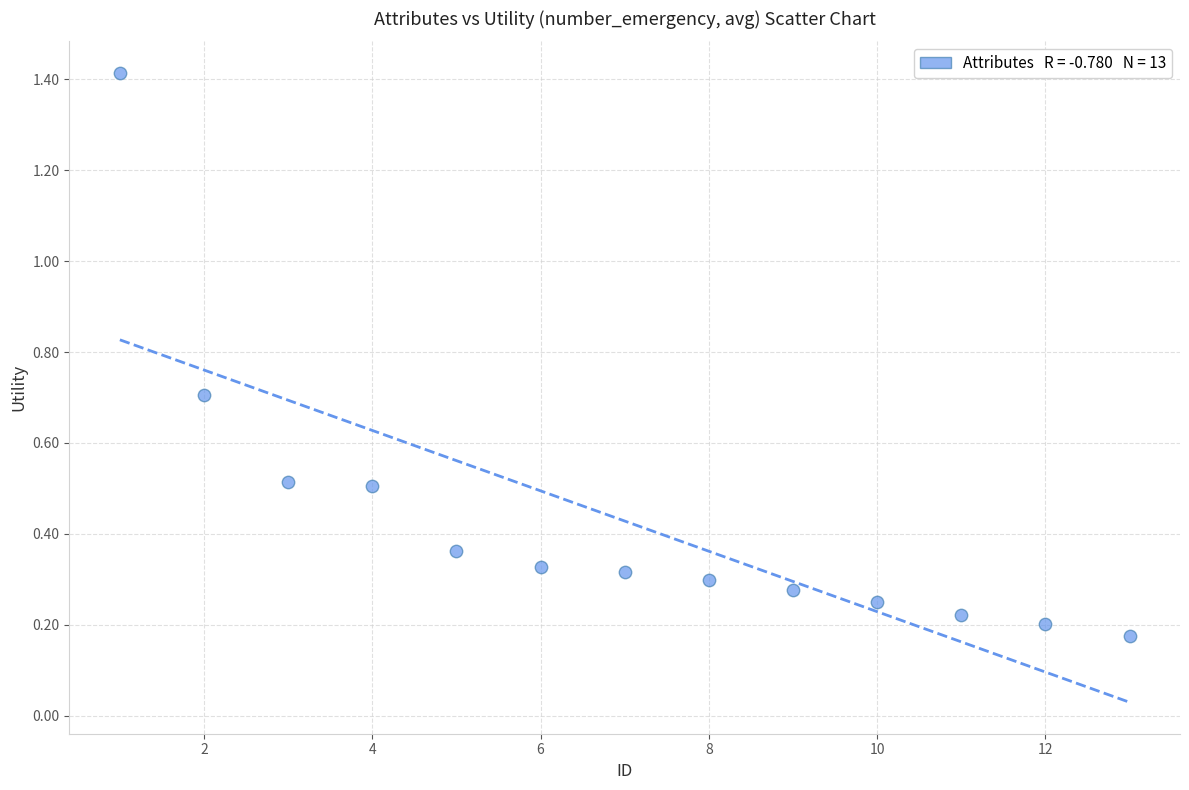

What is the range of Y values (max minus min)?

1.2